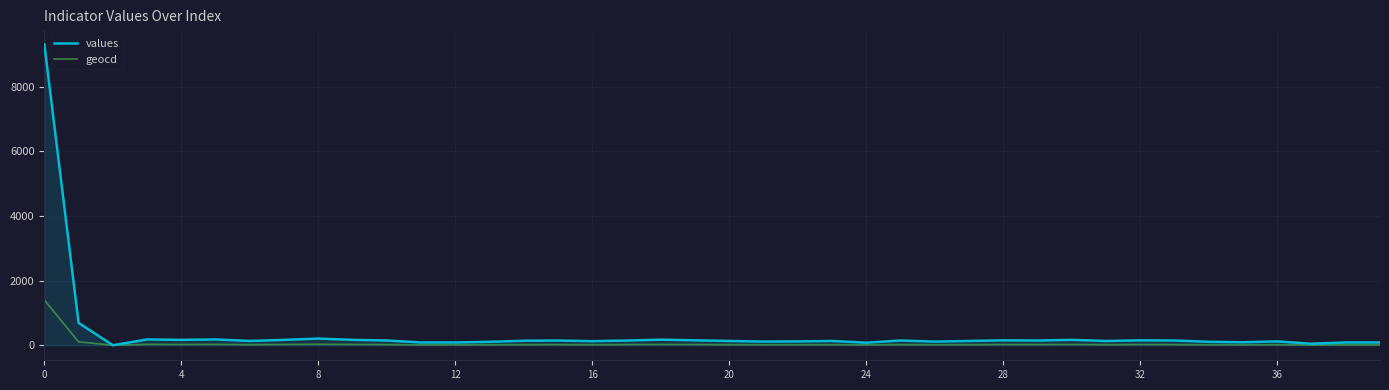

List the series in order of their peak value, lowest first.

geocd, values